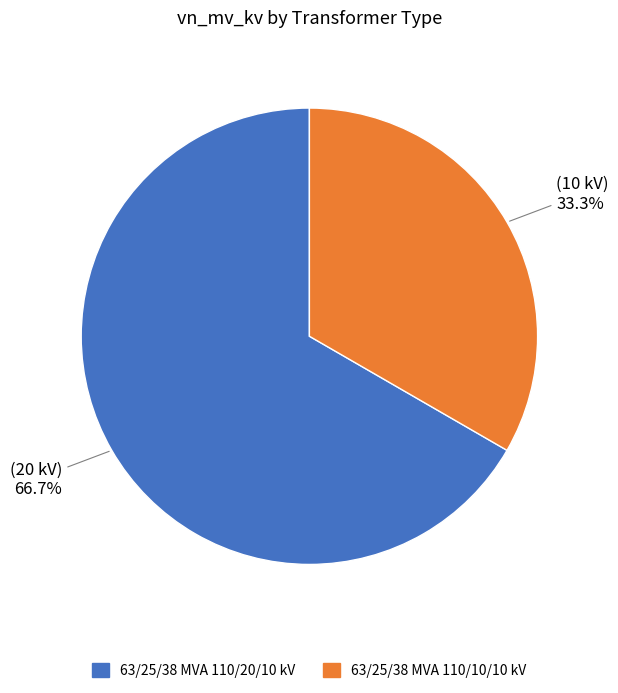

Which category has the smallest portion of the pie?

63/25/38 MVA 110/10/10 kV